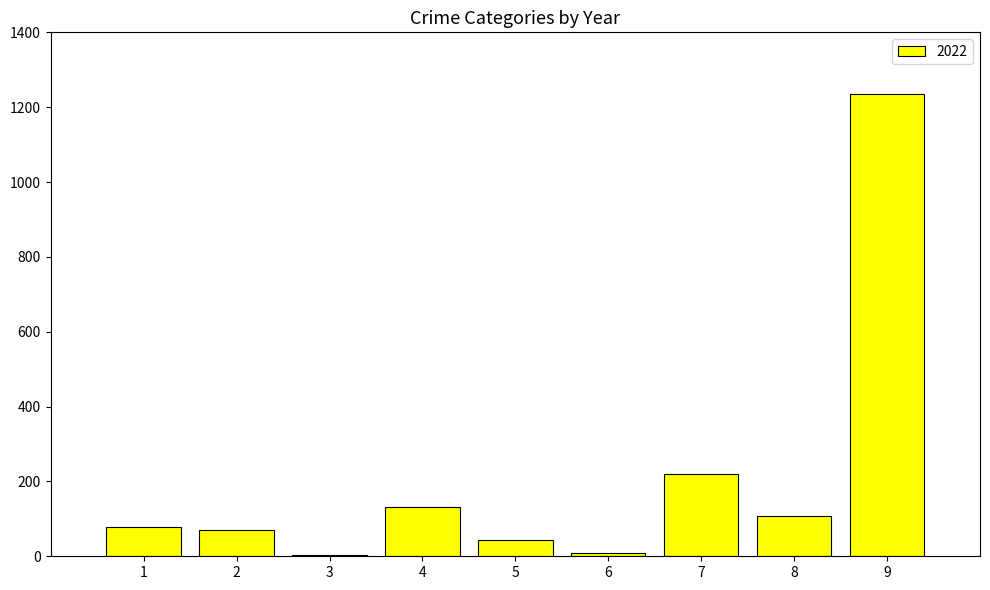

Reading right to left, transcribe all the data shown in this chart.

9=1235	8=108	7=219	6=10	5=43	4=132	3=4	2=71	1=78